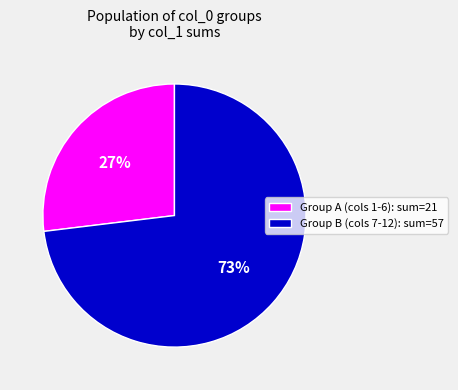

Combined, do Group A (cols 1-6): sum=21 and Group B (cols 7-12): sum=57 account for over 50%?

Yes